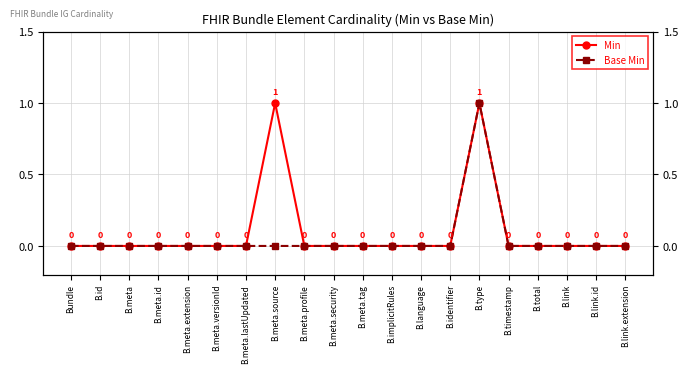

The value of Min at B.meta.tag is 0. True or false?

True